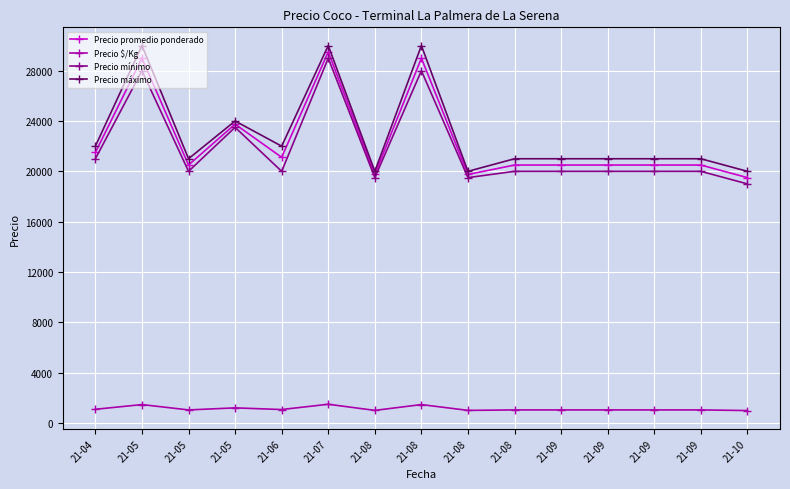

True or false: Precio mínimo has more than 2 points higher than both neighbors.

True